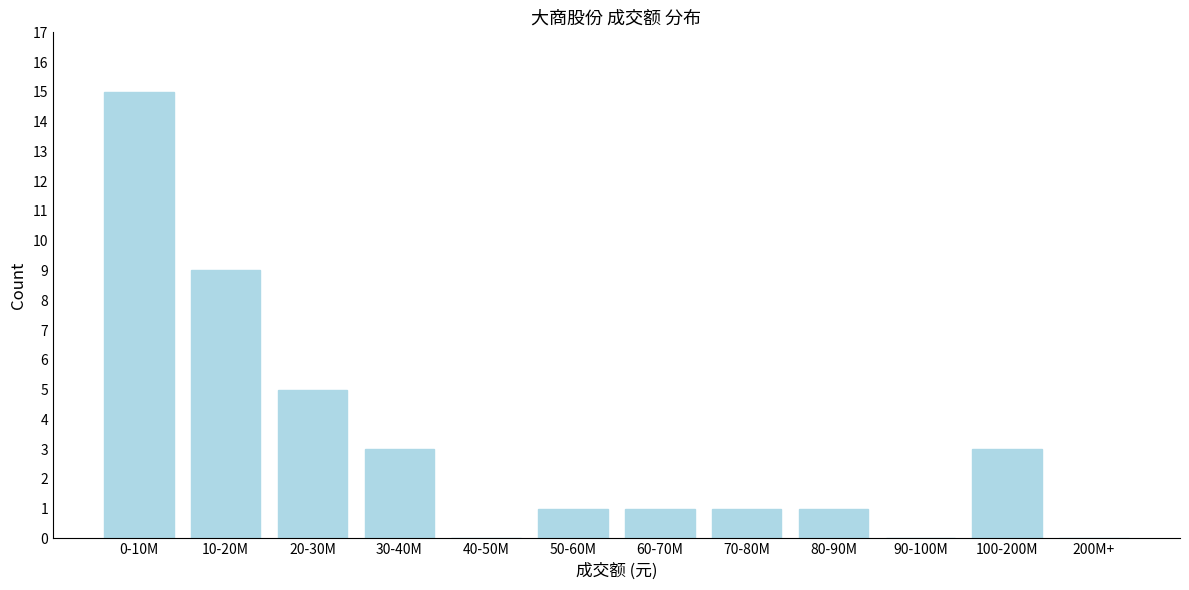

Reading right to left, transcribe all the data shown in this chart.

200M+=0	100-200M=3	90-100M=0	80-90M=1	70-80M=1	60-70M=1	50-60M=1	40-50M=0	30-40M=3	20-30M=5	10-20M=9	0-10M=15